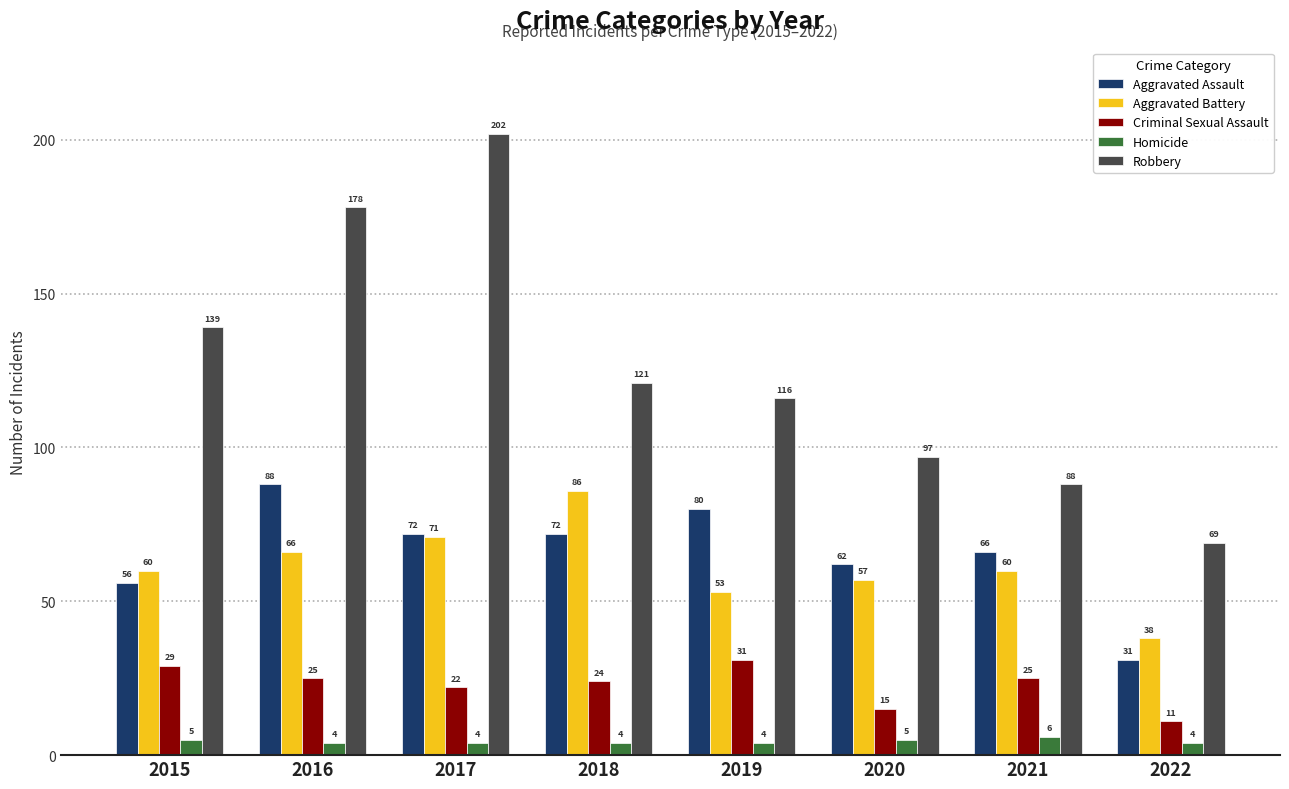

What is the value of the Criminal Sexual Assault bar at the 3rd from the left?

22